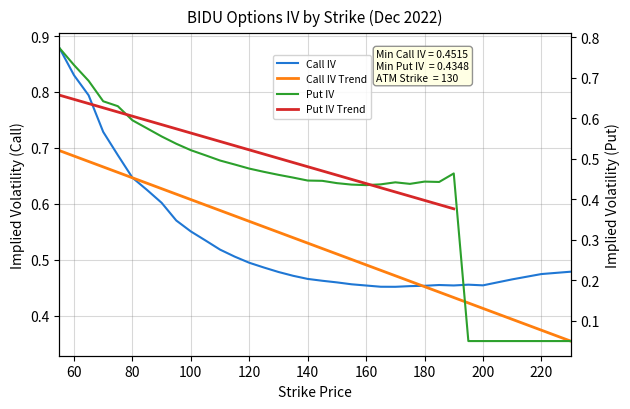

What is the sum of all Call IV values?

17.7